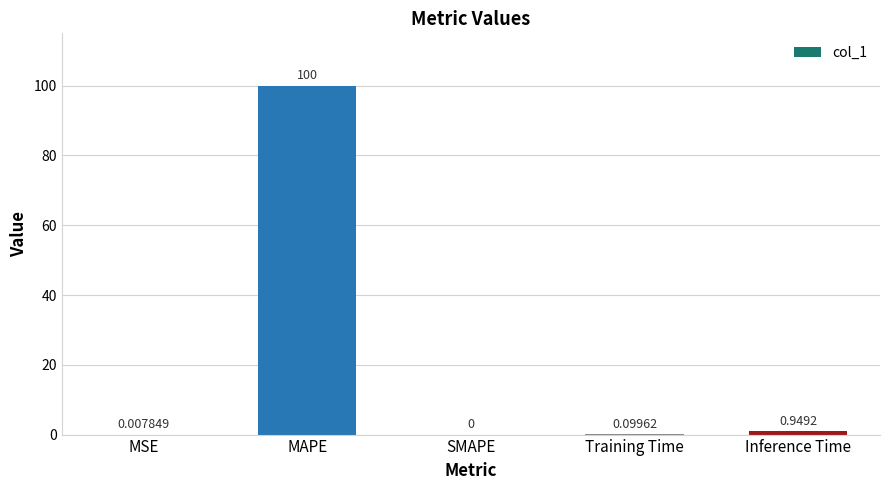

Where is the data nearest to the value 50?

Inference Time